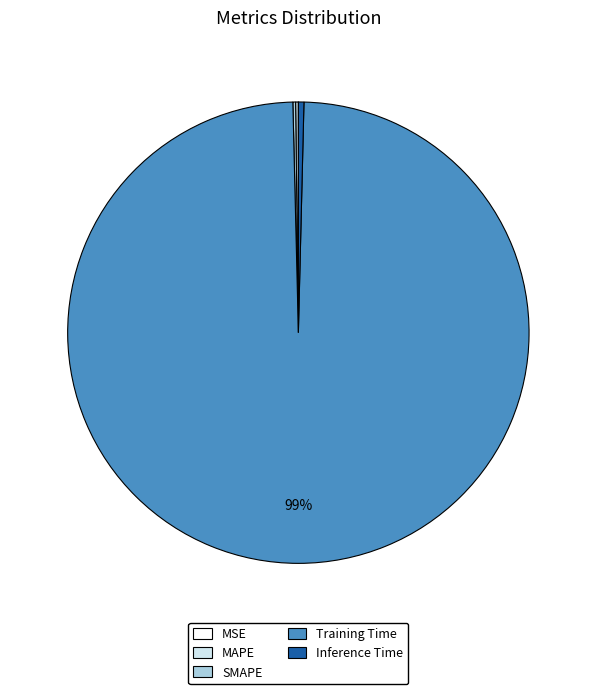

The Inference Time slice represents 12% of the pie. True or false?

False